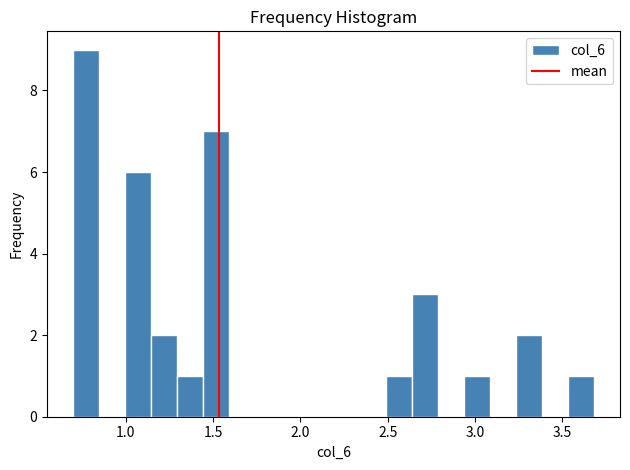

Read against the x-axis, roughly where is the centre of the tallest bar?

0.75